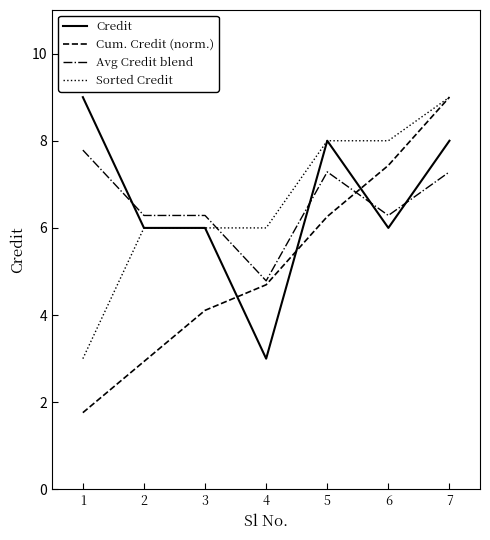

Reading left to right, transcribe all the data shown in this chart.

Credit: 9.0	6.0	6.0	3.0	8.0	6.0	8.0
Cum. Credit (norm.): 1.8	2.9	4.1	4.7	6.3	7.4	9.0
Avg Credit blend: 7.8	6.3	6.3	4.8	7.3	6.3	7.3
Sorted Credit: 3.0	6.0	6.0	6.0	8.0	8.0	9.0